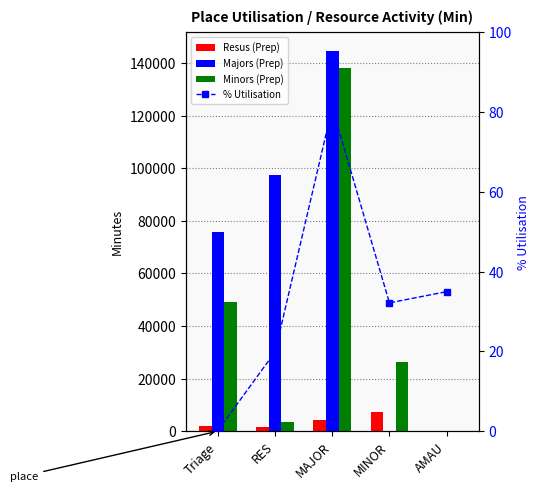

What is the difference between the Minors (Prep) values at MAJOR and Triage?

88858.1